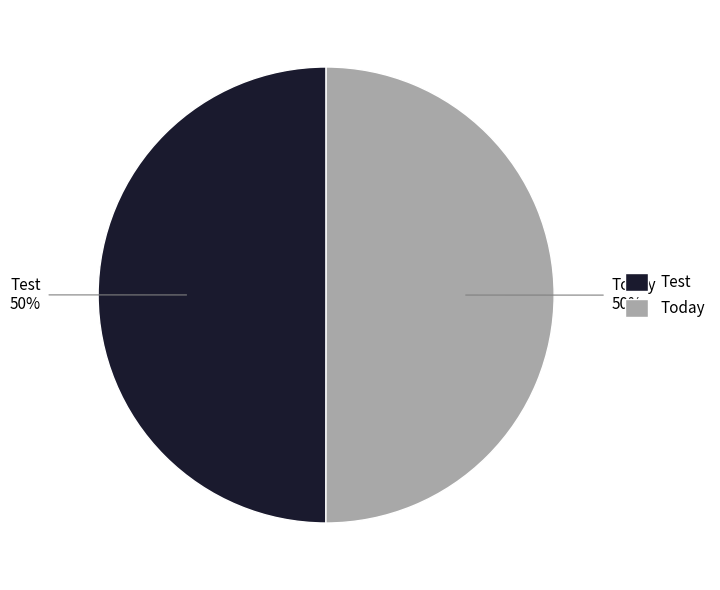

True or false: Test accounts for 64% of the total.

False